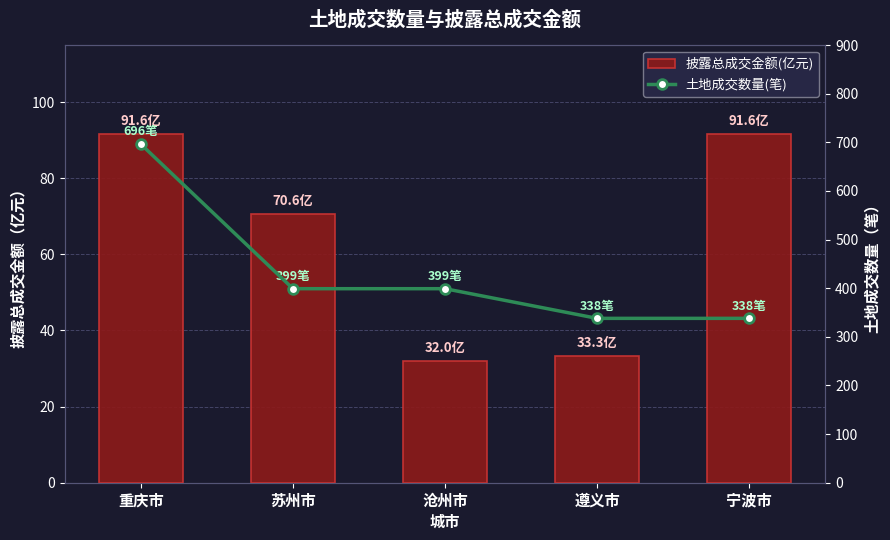

At how many categories does at least one series exceed 404?

1